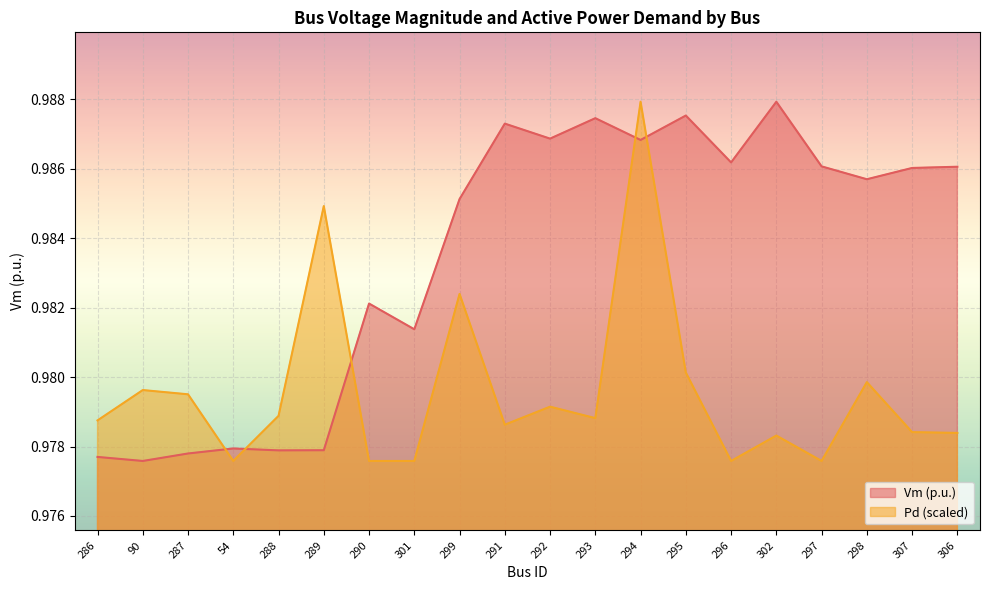

What position from the right is 90?

19